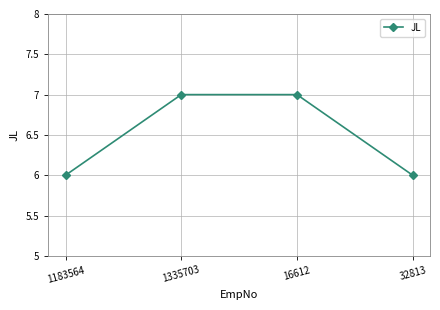

What is the minimum value shown in the chart?

6